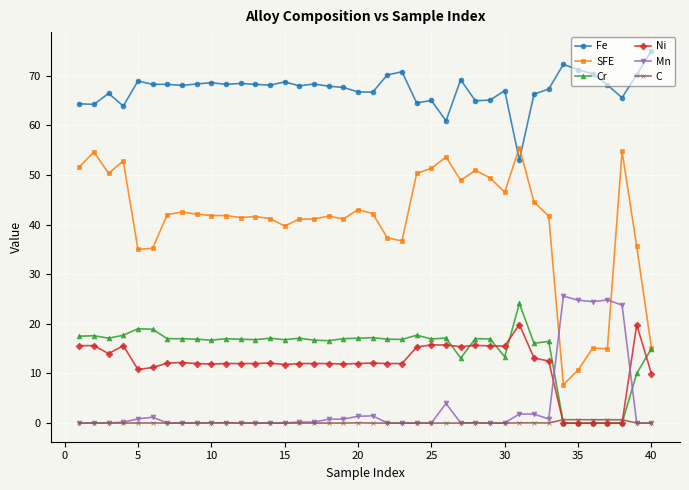

Which series has the largest total across all categories?

Fe